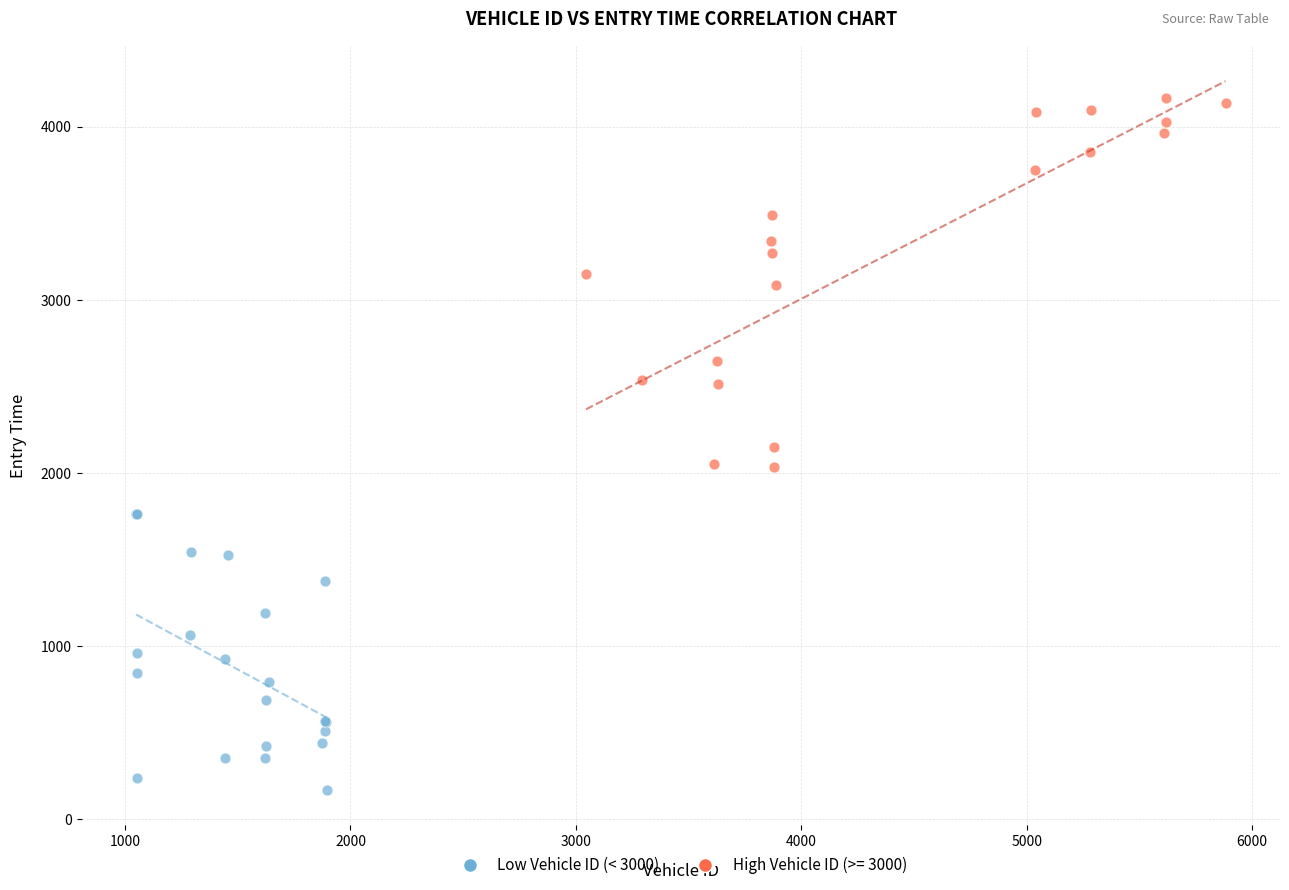

Which series contains the lowest Y value?

Low Vehicle ID (< 3000)